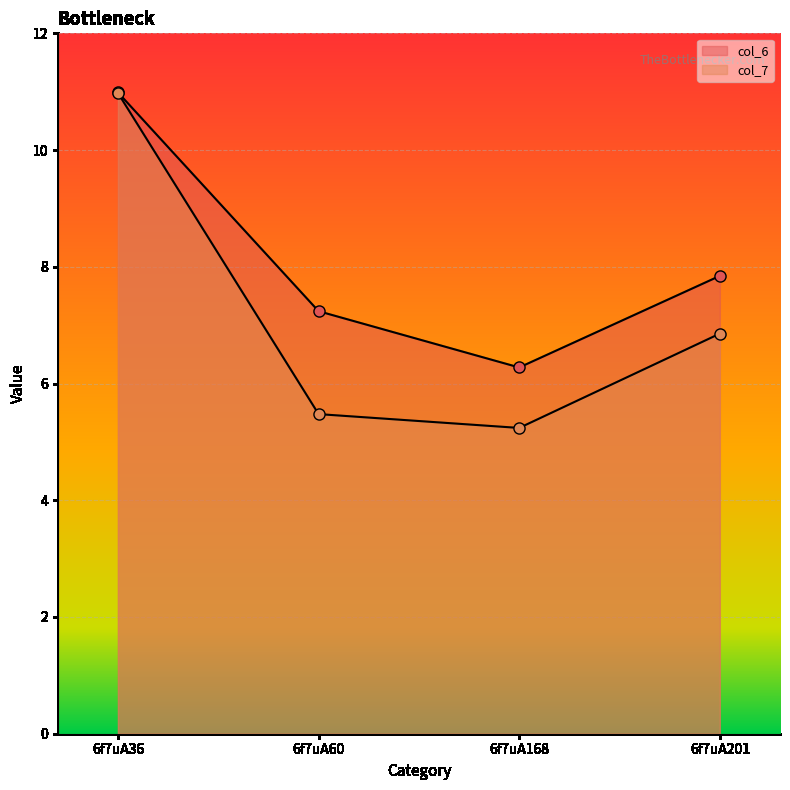

Reading left to right, transcribe all the data shown in this chart.

col_6: 11.0	7.2	6.3	7.8
col_7: 11.0	5.5	5.2	6.9